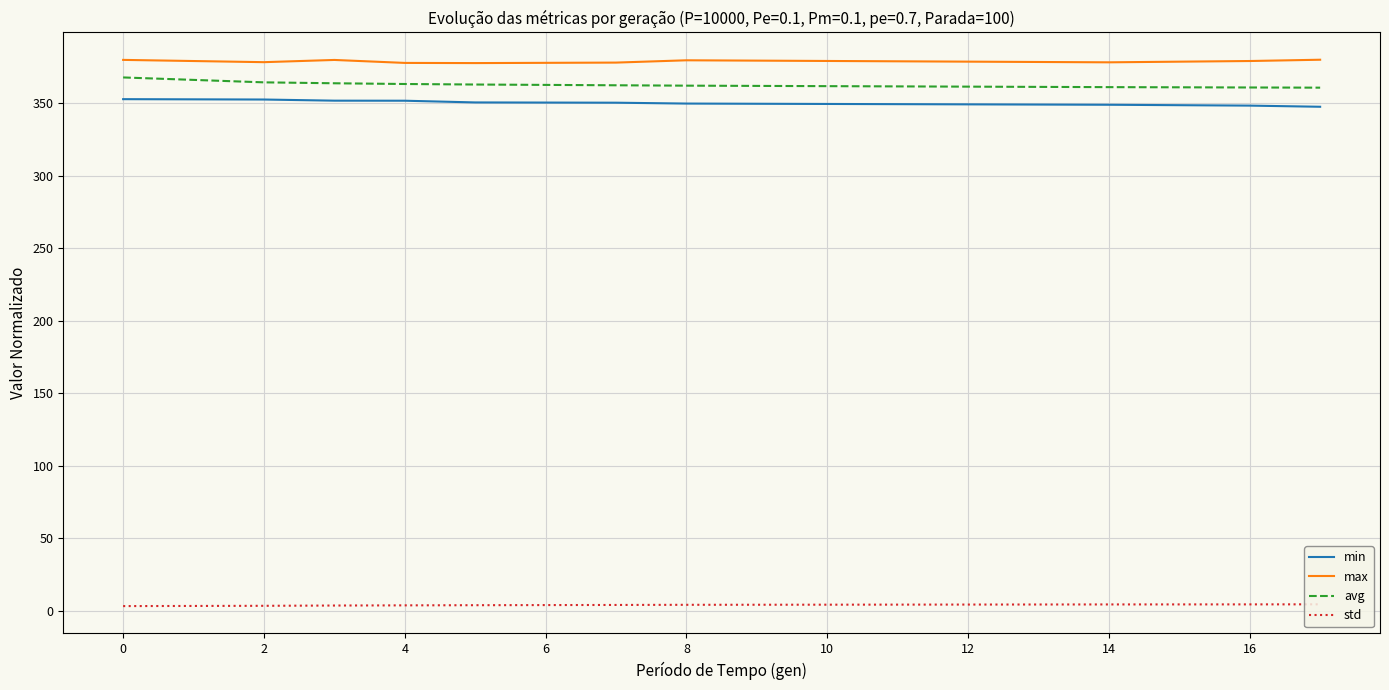

What is the maximum value for avg?

367.8